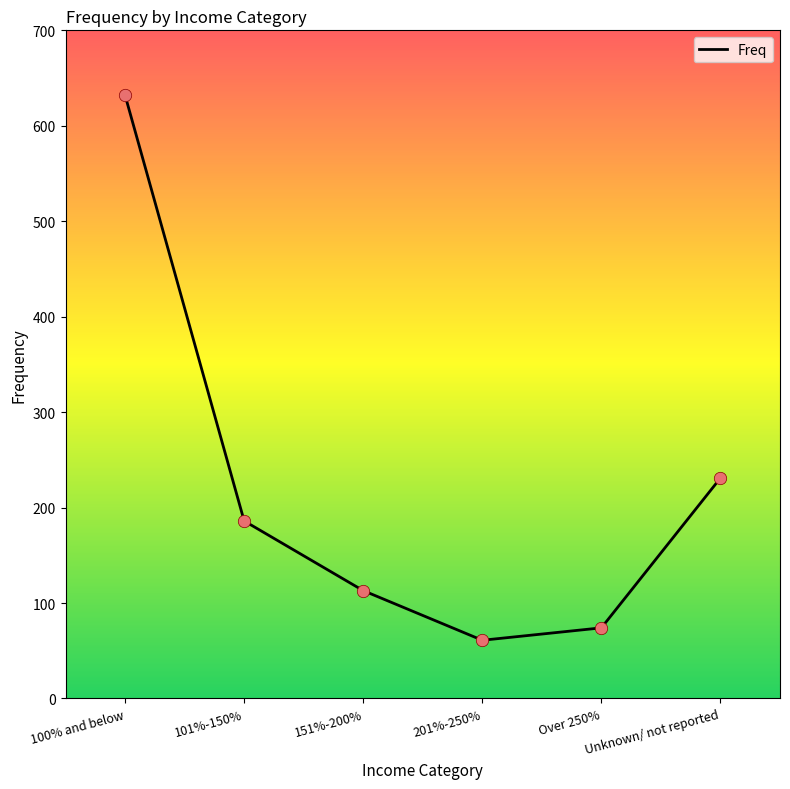

What is the ratio of the value at 100% and below to the value at 101%-150%?

3.4